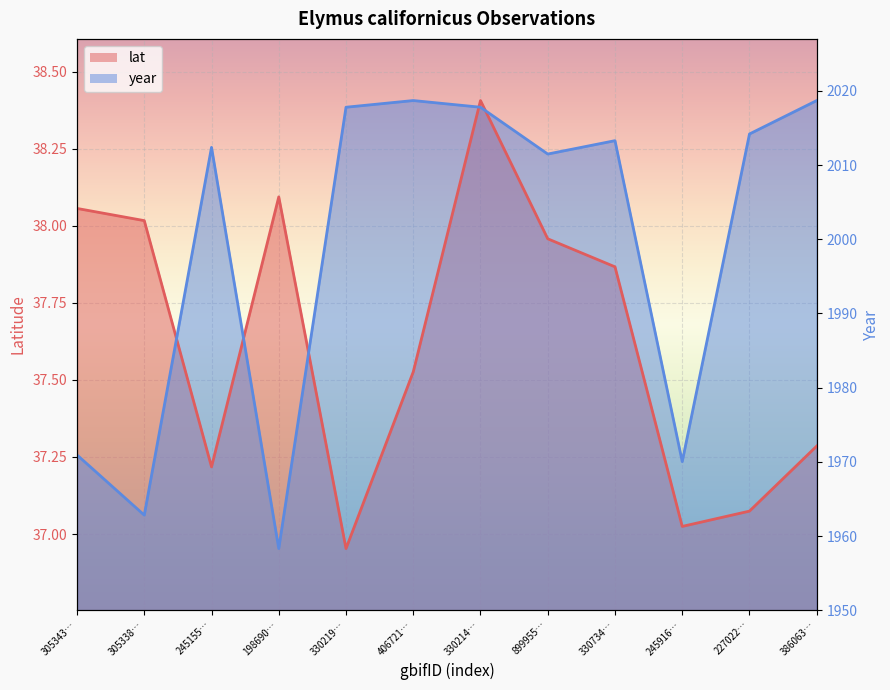

How many data points does each series have?

12